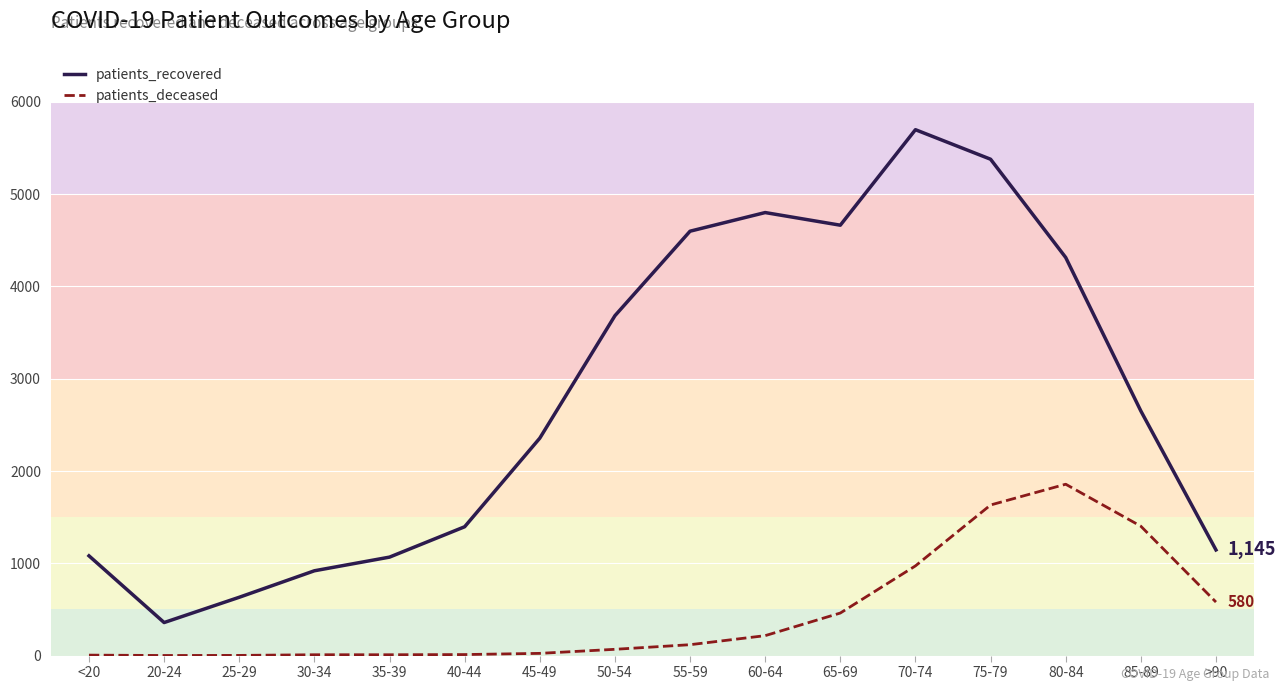

What is the total value across all series at 85-89?

4053